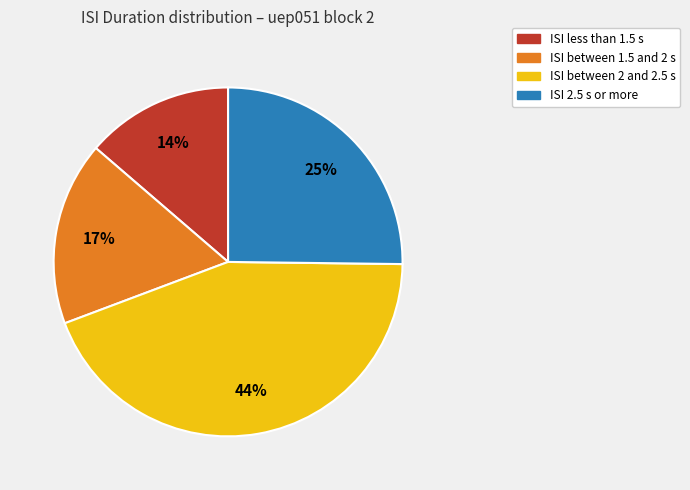

True or false: ISI between 1.5 and 2 s accounts for 17% of the total.

True